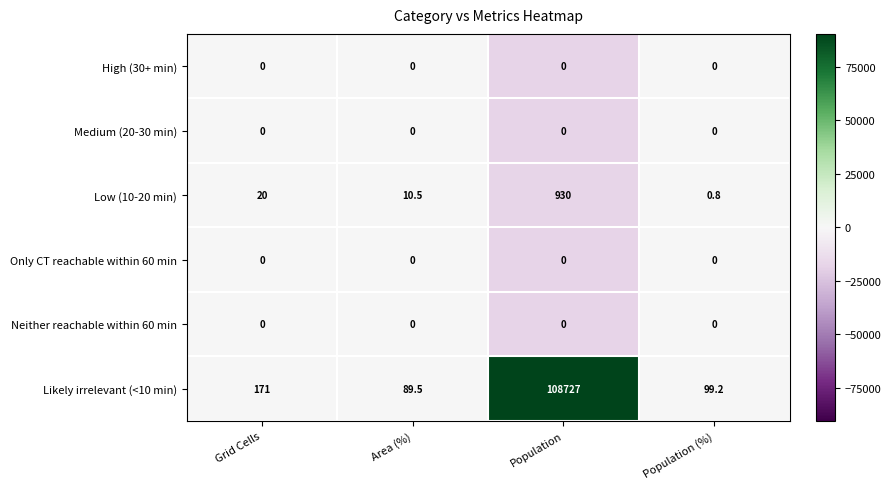

List the labels in order of Low (10-20 min) value, smallest first.

Population (%), Area (%), Grid Cells, Population